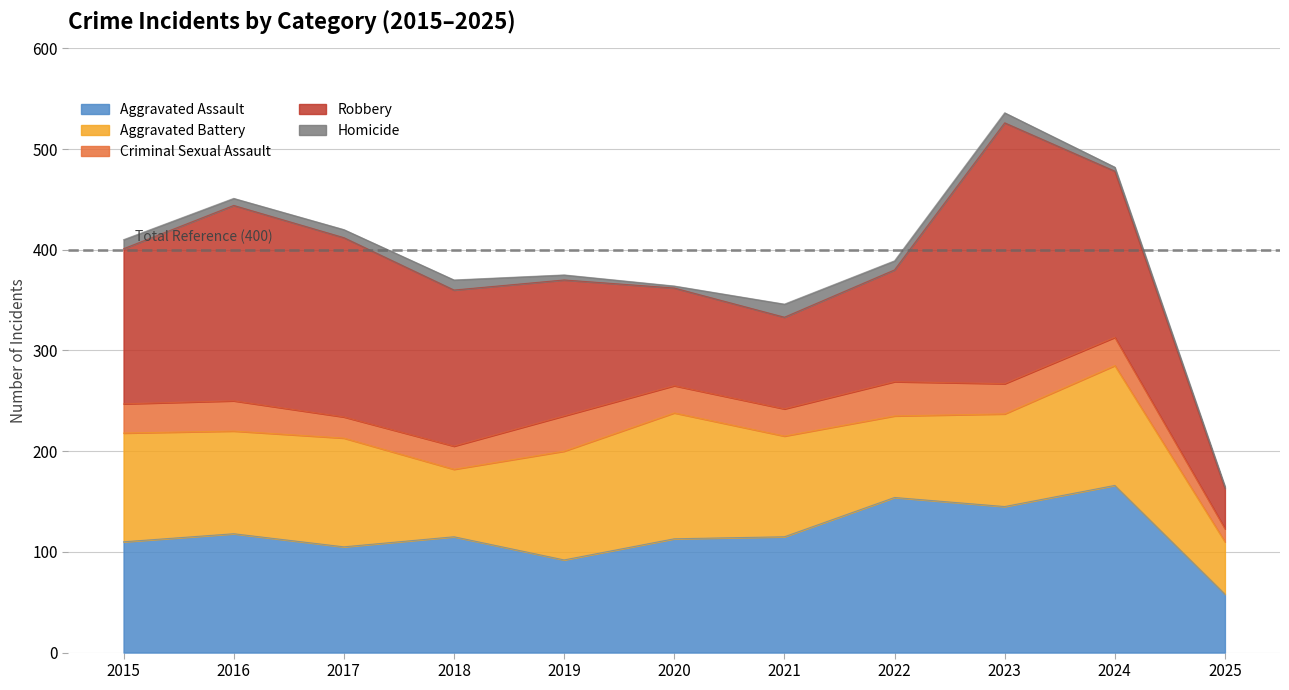

What is the total value across all series at 2024?

482